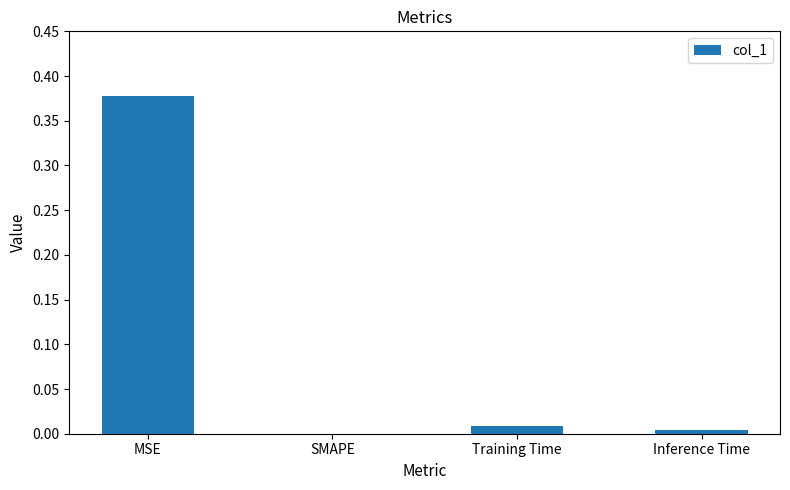

What is the change in value from MSE to SMAPE?

-0.4